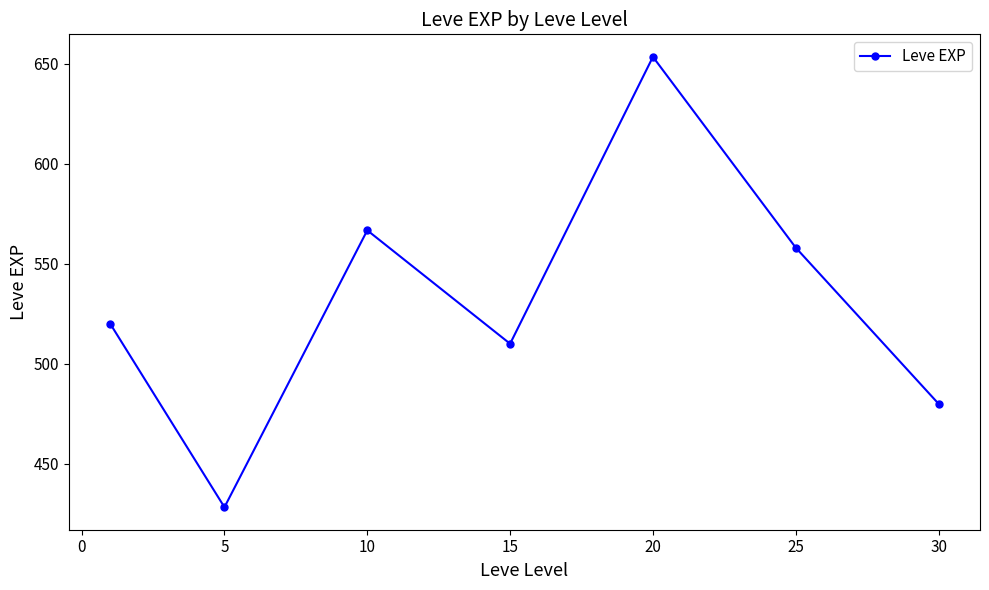

How many points are higher than both their immediate neighbors (excluding endpoints)?

2